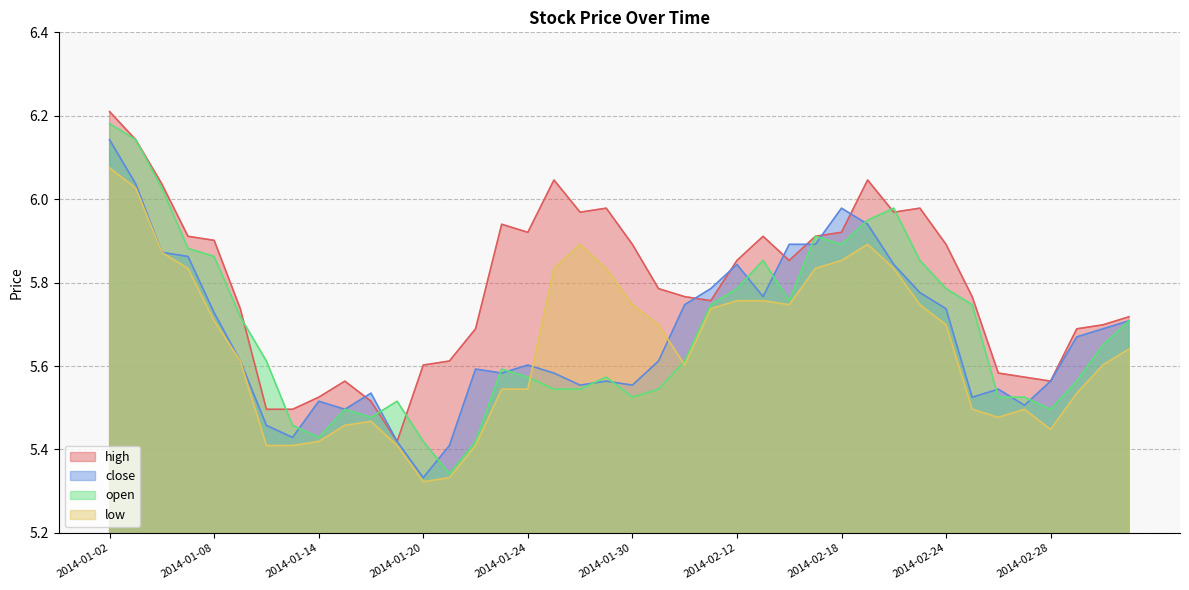

Reading right to left, what are all the values shown in this chart?

high: 2014-03-05=5.7	2014-03-04=5.7	2014-03-03=5.7	2014-02-28=5.6	2014-02-27=5.6	2014-02-26=5.6	2014-02-25=5.8	2014-02-24=5.9	2014-02-21=6.0	2014-02-20=6.0	2014-02-19=6.0	2014-02-18=5.9	2014-02-17=5.9	2014-02-14=5.9	2014-02-13=5.9	2014-02-12=5.9	2014-02-11=5.8	2014-02-10=5.8	2014-02-07=5.8	2014-01-30=5.9	2014-01-29=6.0	2014-01-28=6.0	2014-01-27=6.0	2014-01-24=5.9	2014-01-23=5.9	2014-01-22=5.7	2014-01-21=5.6	2014-01-20=5.6	2014-01-17=5.4	2014-01-16=5.5	2014-01-15=5.6	2014-01-14=5.5	2014-01-13=5.5	2014-01-10=5.5	2014-01-09=5.7	2014-01-08=5.9	2014-01-07=5.9	2014-01-06=6.0	2014-01-03=6.1	2014-01-02=6.2
close: 2014-03-05=5.7	2014-03-04=5.7	2014-03-03=5.7	2014-02-28=5.6	2014-02-27=5.5	2014-02-26=5.5	2014-02-25=5.5	2014-02-24=5.7	2014-02-21=5.8	2014-02-20=5.8	2014-02-19=5.9	2014-02-18=6.0	2014-02-17=5.9	2014-02-14=5.9	2014-02-13=5.8	2014-02-12=5.8	2014-02-11=5.8	2014-02-10=5.7	2014-02-07=5.6	2014-01-30=5.6	2014-01-29=5.6	2014-01-28=5.6	2014-01-27=5.6	2014-01-24=5.6	2014-01-23=5.6	2014-01-22=5.6	2014-01-21=5.4	2014-01-20=5.3	2014-01-17=5.4	2014-01-16=5.5	2014-01-15=5.5	2014-01-14=5.5	2014-01-13=5.4	2014-01-10=5.5	2014-01-09=5.6	2014-01-08=5.7	2014-01-07=5.9	2014-01-06=5.9	2014-01-03=6.0	2014-01-02=6.1
open: 2014-03-05=5.7	2014-03-04=5.7	2014-03-03=5.6	2014-02-28=5.5	2014-02-27=5.5	2014-02-26=5.5	2014-02-25=5.7	2014-02-24=5.8	2014-02-21=5.9	2014-02-20=6.0	2014-02-19=5.9	2014-02-18=5.9	2014-02-17=5.9	2014-02-14=5.8	2014-02-13=5.9	2014-02-12=5.8	2014-02-11=5.7	2014-02-10=5.6	2014-02-07=5.5	2014-01-30=5.5	2014-01-29=5.6	2014-01-28=5.5	2014-01-27=5.5	2014-01-24=5.6	2014-01-23=5.6	2014-01-22=5.4	2014-01-21=5.3	2014-01-20=5.4	2014-01-17=5.5	2014-01-16=5.5	2014-01-15=5.5	2014-01-14=5.4	2014-01-13=5.5	2014-01-10=5.6	2014-01-09=5.7	2014-01-08=5.9	2014-01-07=5.9	2014-01-06=6.0	2014-01-03=6.1	2014-01-02=6.2
low: 2014-03-05=5.6	2014-03-04=5.6	2014-03-03=5.5	2014-02-28=5.4	2014-02-27=5.5	2014-02-26=5.5	2014-02-25=5.5	2014-02-24=5.7	2014-02-21=5.7	2014-02-20=5.8	2014-02-19=5.9	2014-02-18=5.9	2014-02-17=5.8	2014-02-14=5.7	2014-02-13=5.8	2014-02-12=5.8	2014-02-11=5.7	2014-02-10=5.6	2014-02-07=5.7	2014-01-30=5.7	2014-01-29=5.8	2014-01-28=5.9	2014-01-27=5.8	2014-01-24=5.5	2014-01-23=5.5	2014-01-22=5.4	2014-01-21=5.3	2014-01-20=5.3	2014-01-17=5.4	2014-01-16=5.5	2014-01-15=5.5	2014-01-14=5.4	2014-01-13=5.4	2014-01-10=5.4	2014-01-09=5.6	2014-01-08=5.7	2014-01-07=5.8	2014-01-06=5.9	2014-01-03=6.0	2014-01-02=6.1